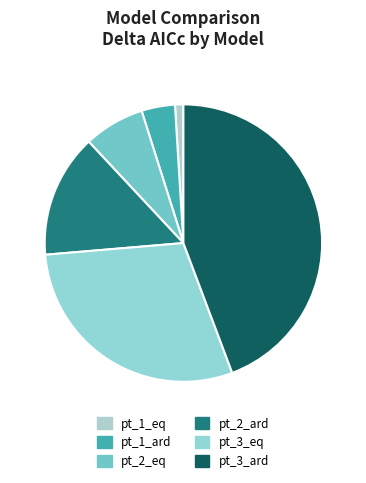

What percentage is the pt_3_eq slice, to the nearest percent?

30%